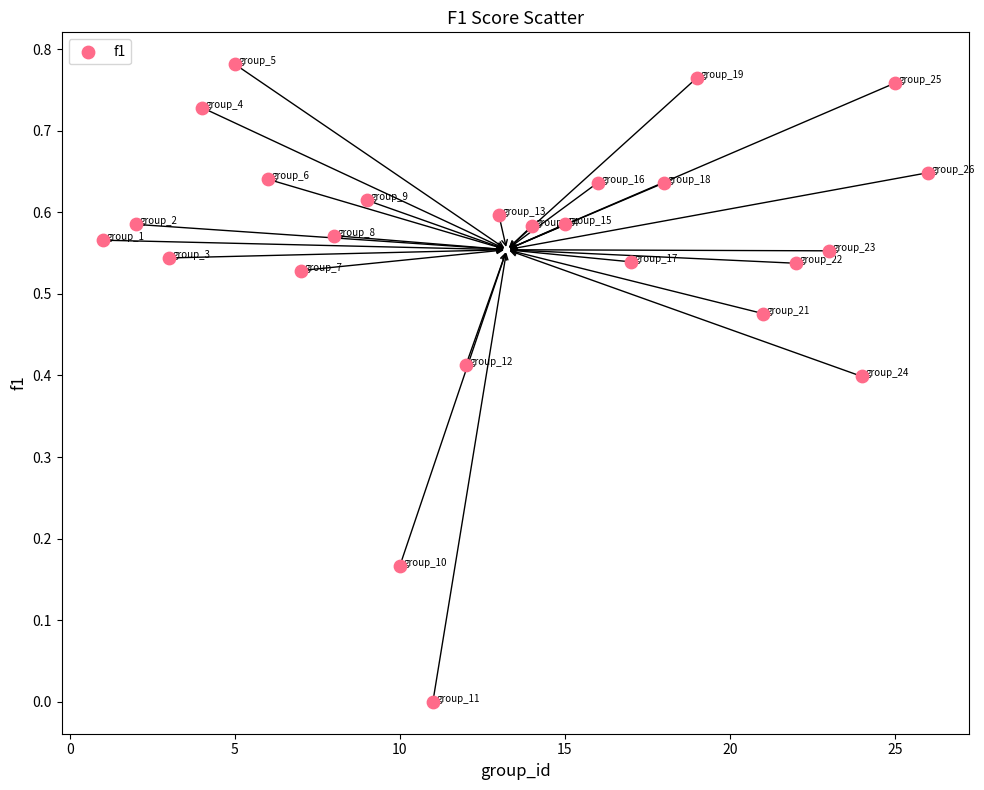

What is the range of X values (max minus min)?

25.0